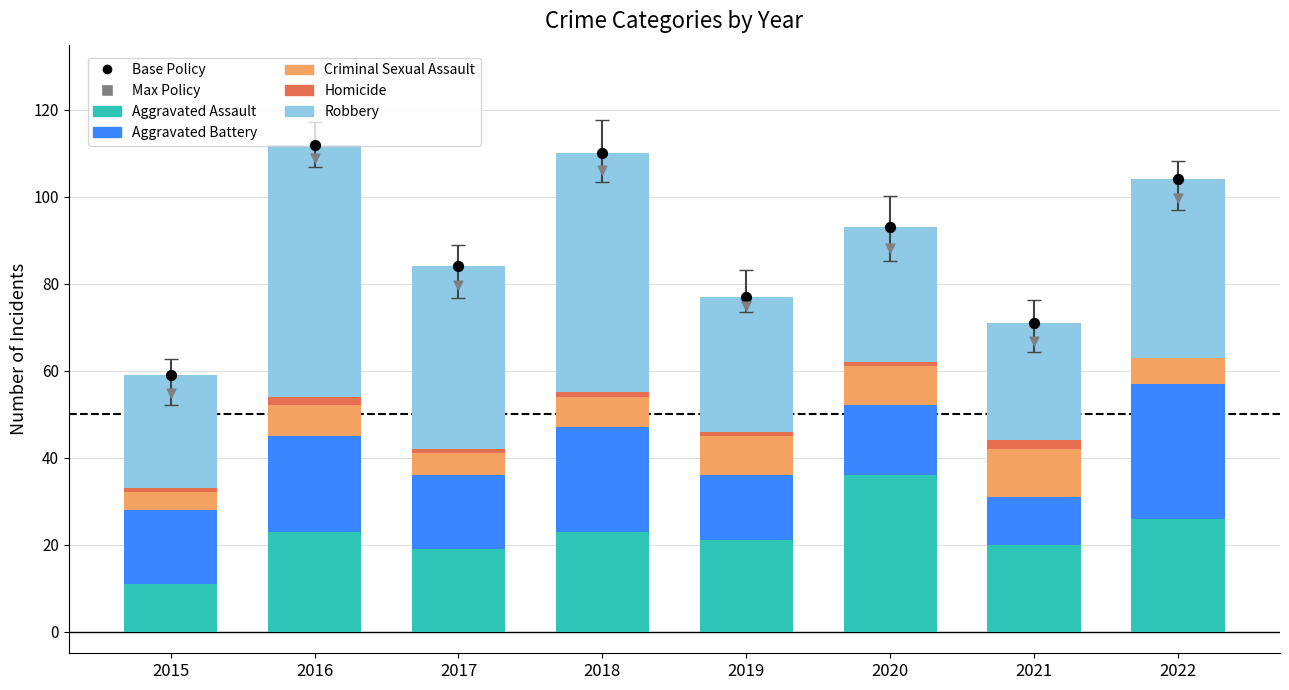

Which series contains the highest Y value?

Robbery